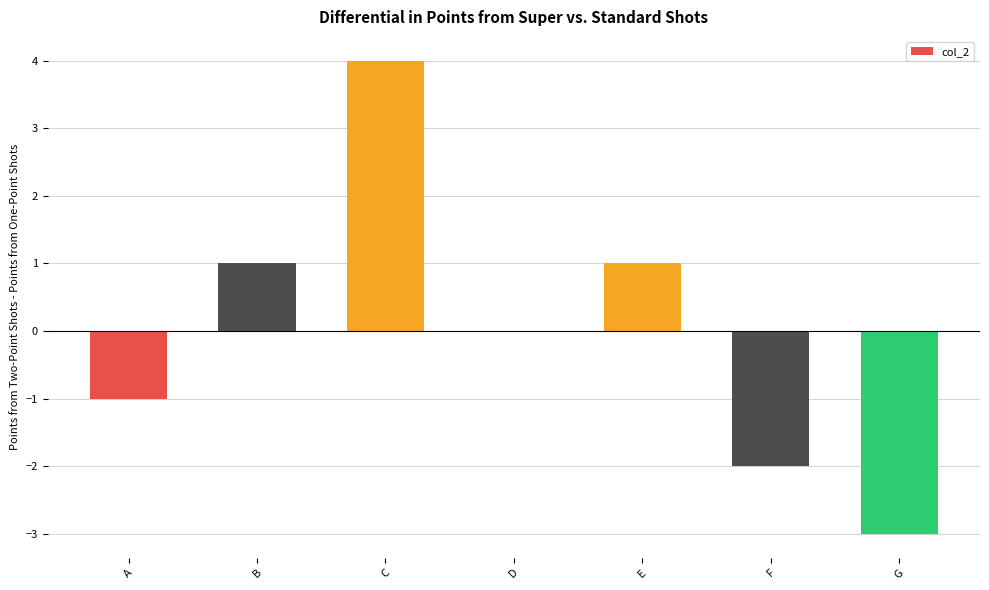

True or false: the data shows 4 at C.

True